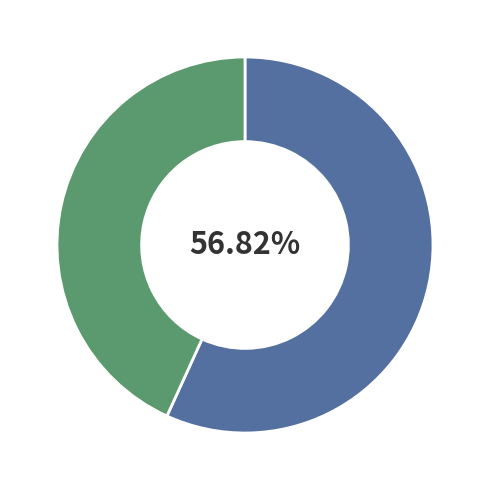

Is there a majority slice in this chart?

Yes